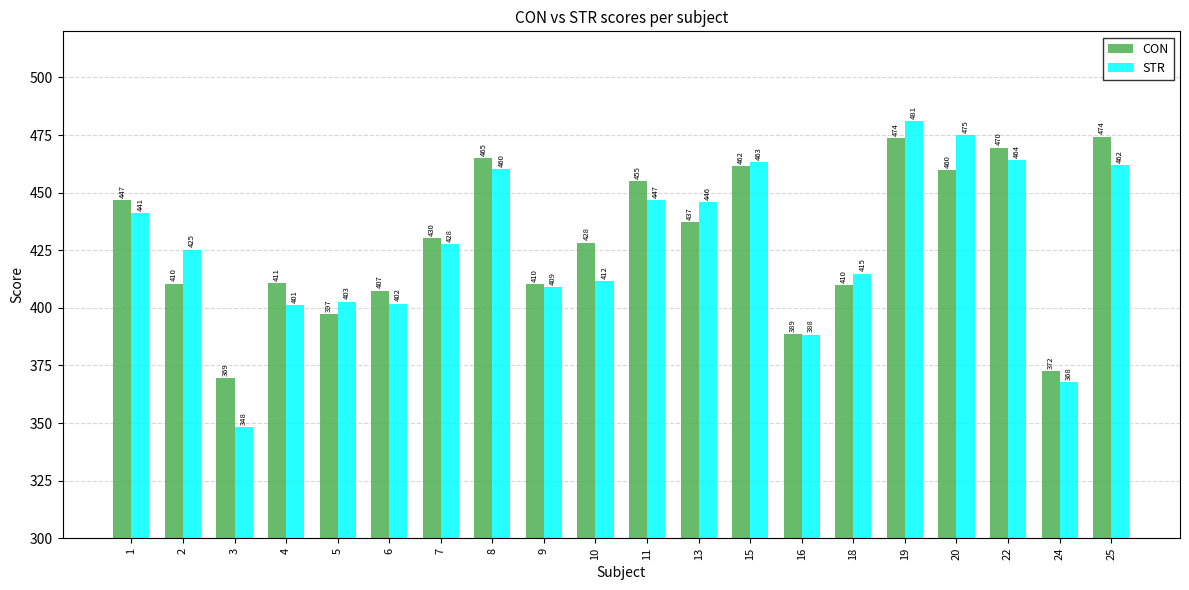

What is the value of the STR bar at the 19th from the left?

367.8